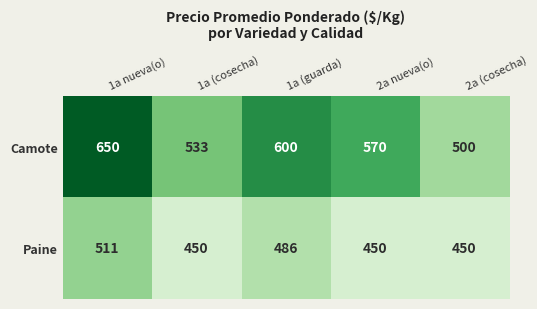

Which category has the highest value in the Camote series?

1a nueva(o)